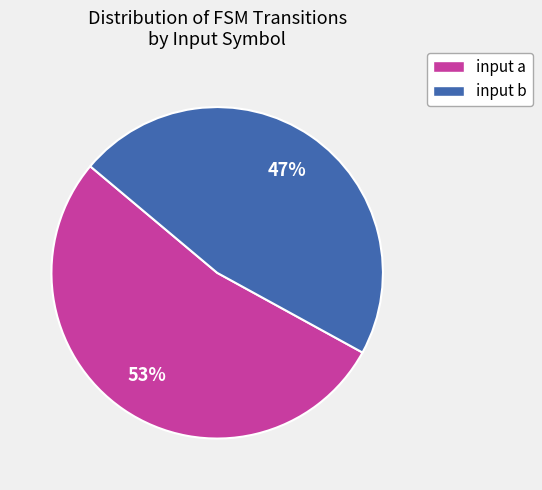

Is the sum of input b and input a greater than half?

Yes